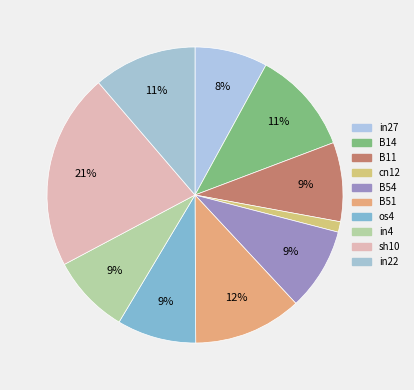

Is in4 the majority of the pie?

No